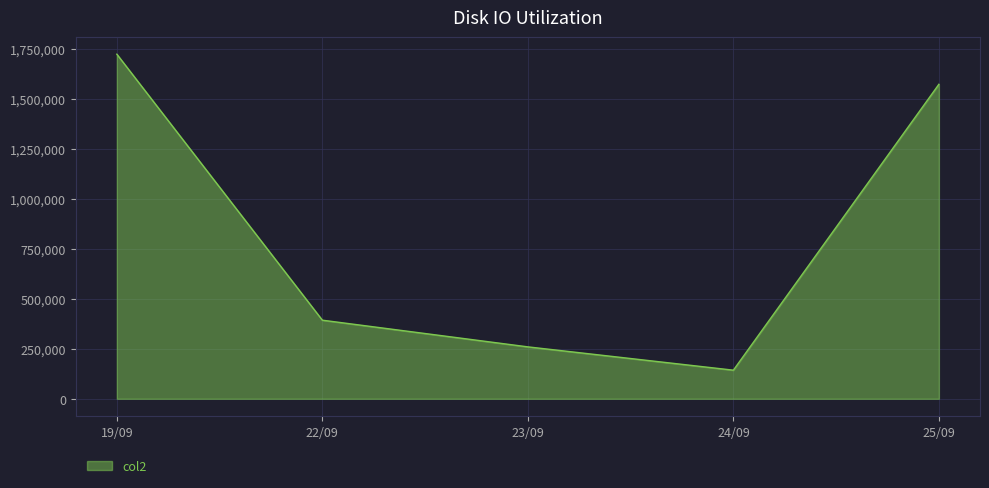

Is it true that the value at 25/09 is 2184374?

False